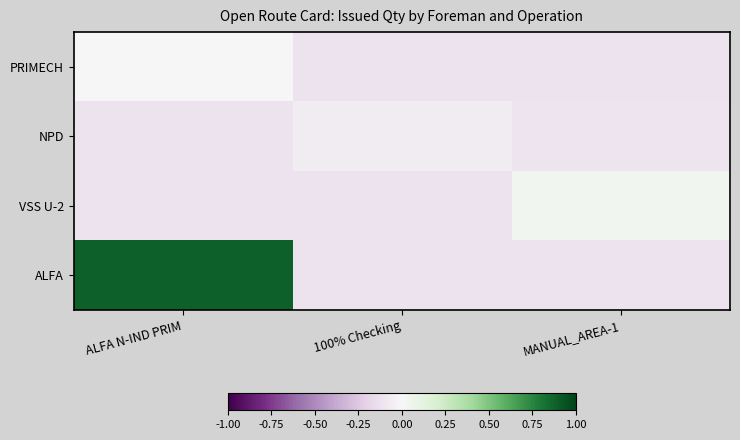

What is the spread (max minus min) of values at MANUAL_AREA-1?

0.2